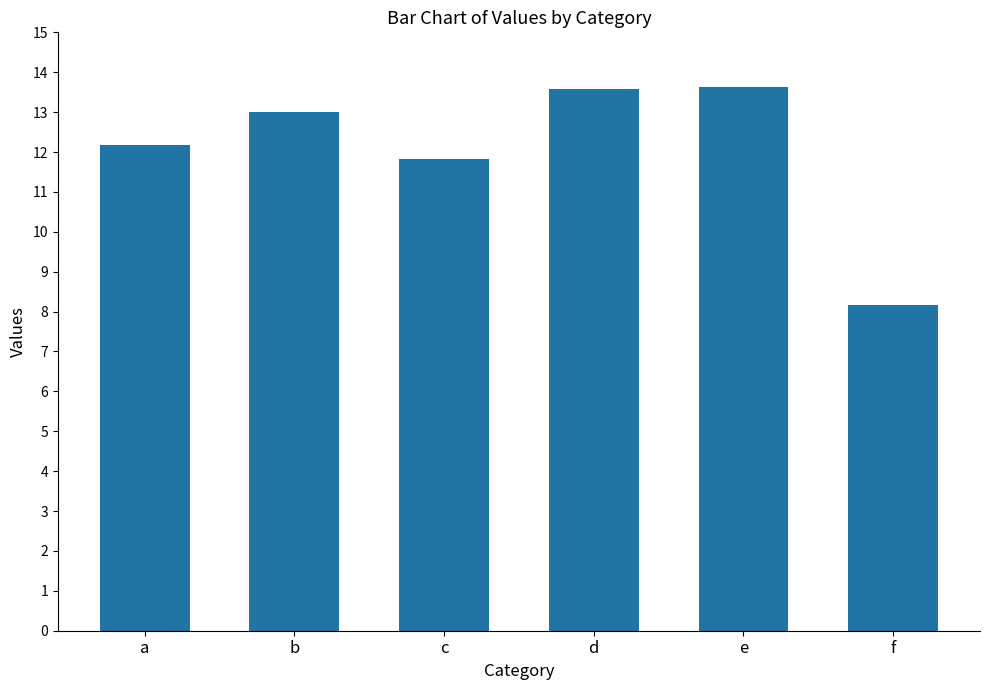

What is the value of the 4th bar from the left?

13.6